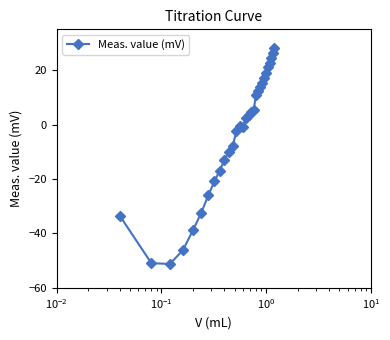

What is the minimum value shown in the chart?

-51.2